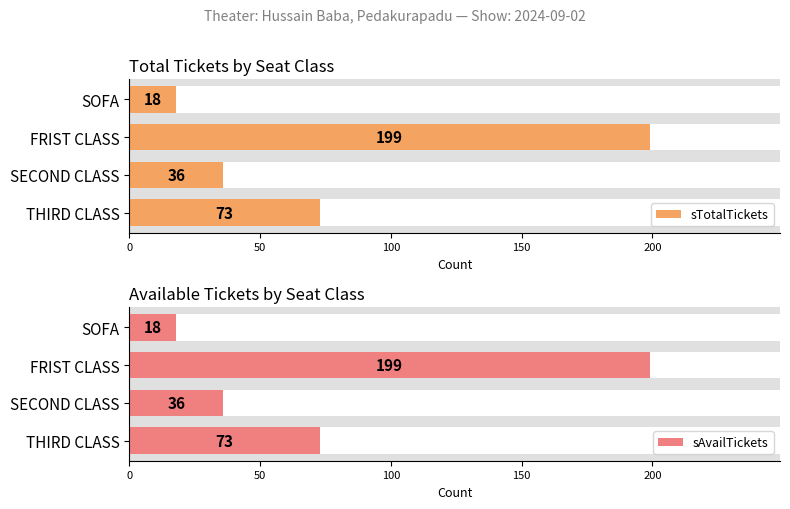

What is the average value of the sAvailTickets series?

82